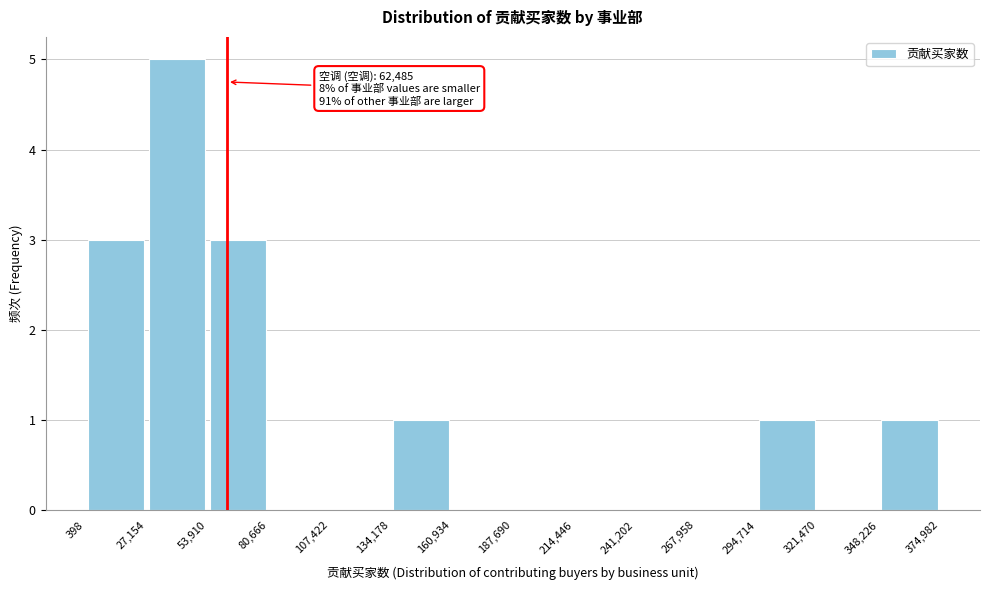

Which range on the x-axis has the tallest bar?

27,154 to 53,910